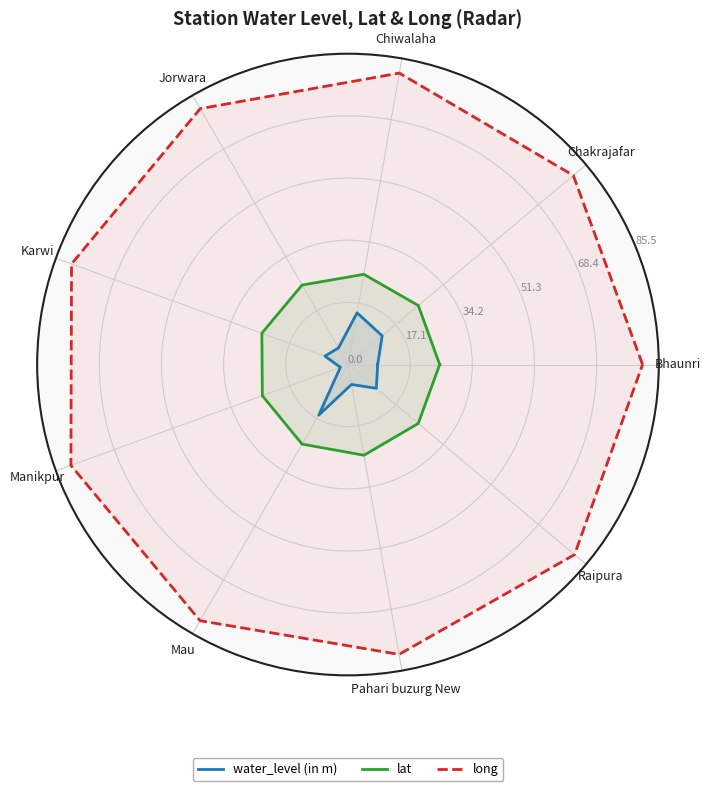

Which series changed the most between Manikpur and Pahari buzurg New?

water_level (in m)